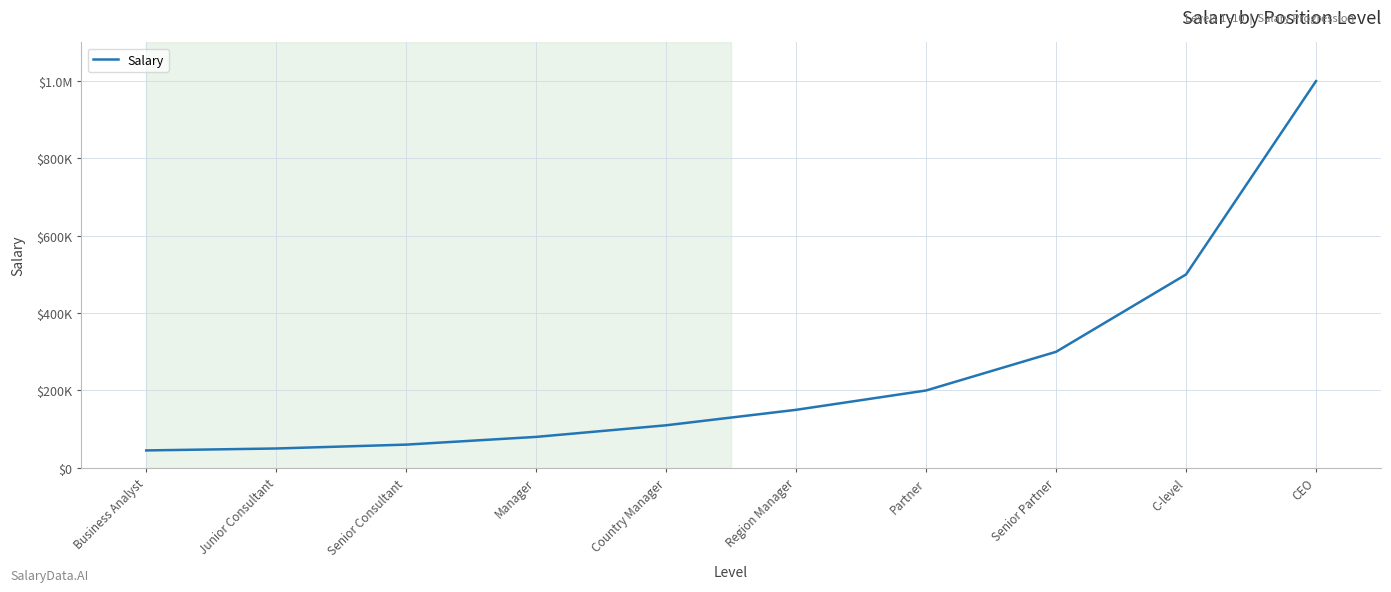

What is the average value?

249500